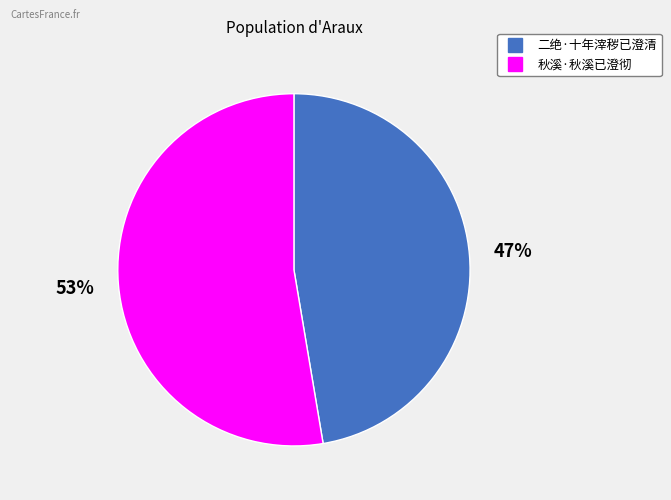

To the nearest percent, what is the average slice percentage?

50%